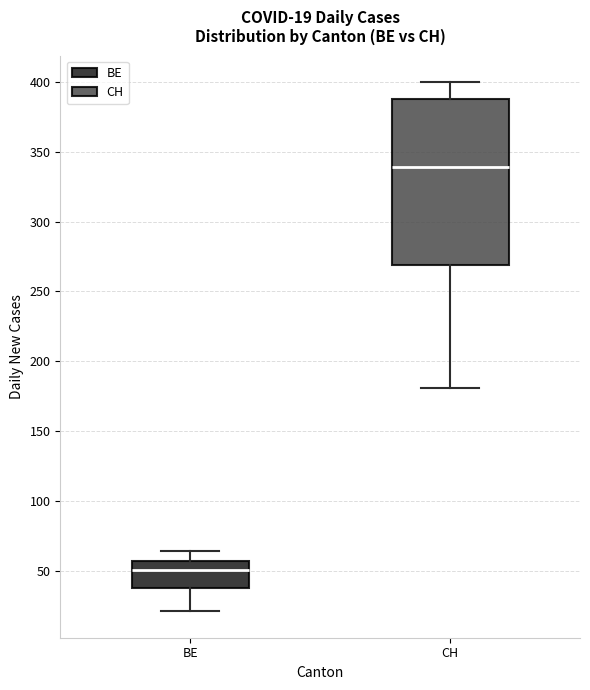

Which box's median line is the highest?

CH